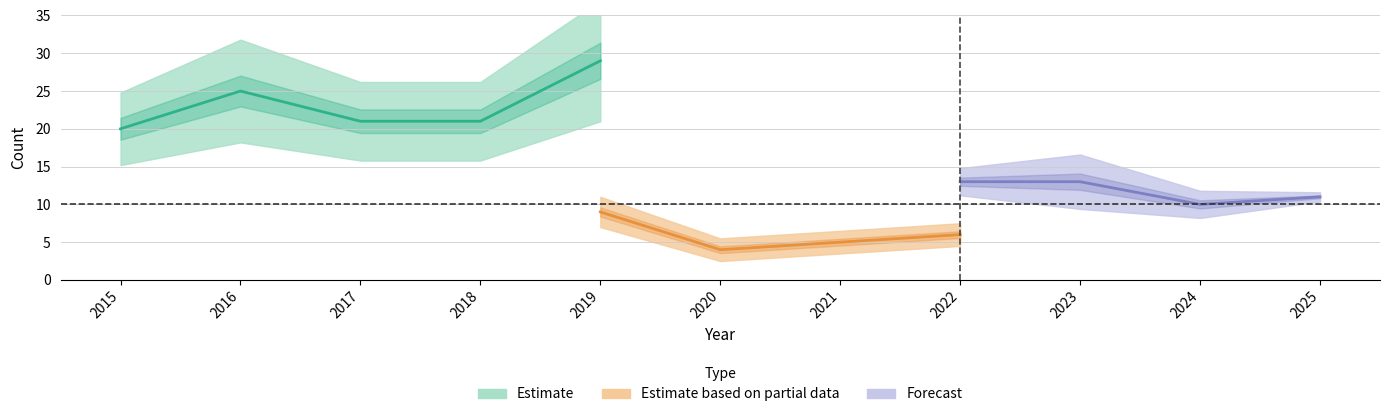

At which category does the chart reach its peak across all series?

2019